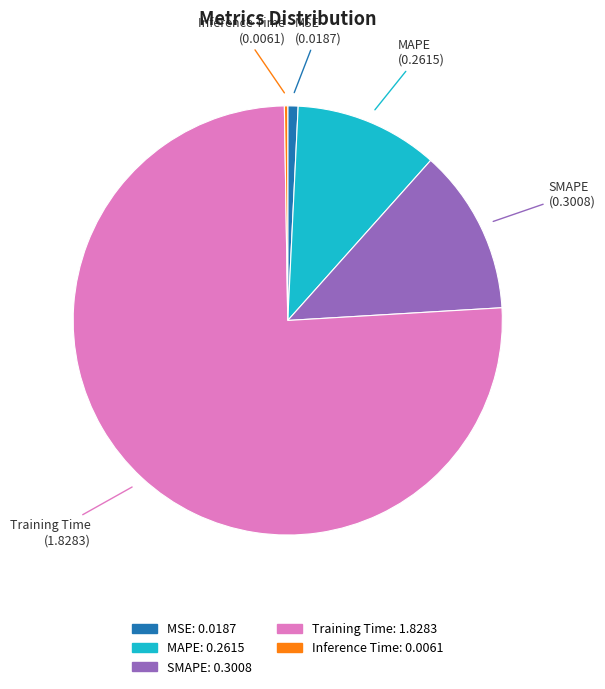

The SMAPE slice represents 12% of the pie. True or false?

True